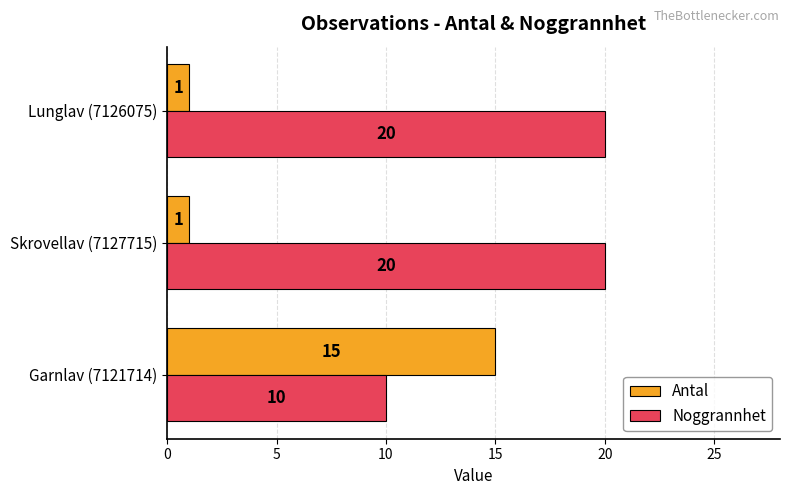

What is the difference between the highest and lowest values at Garnlav (7121714)?

5